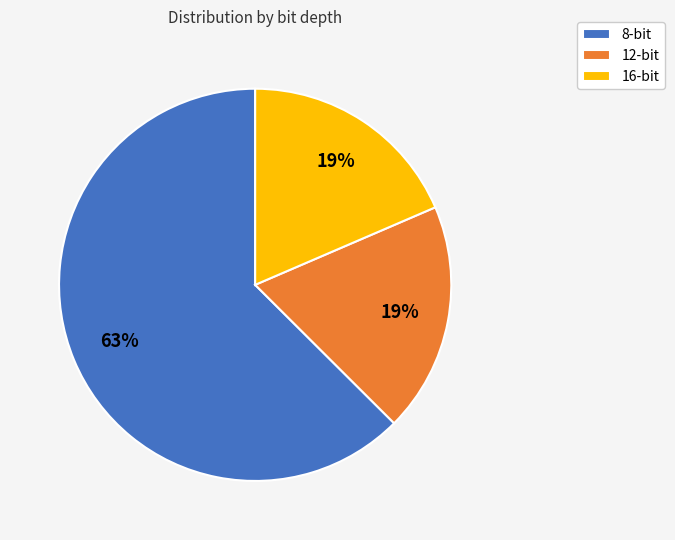

Which slice is the largest?

8-bit